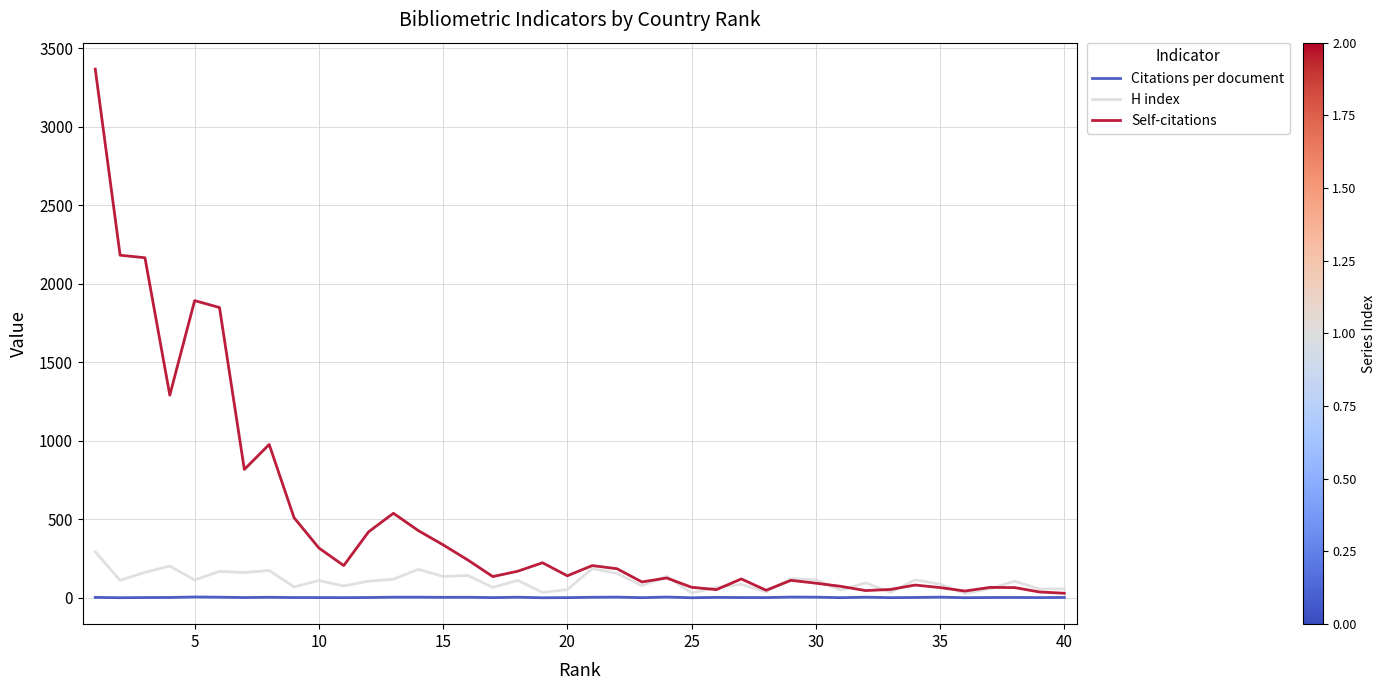

Rank the series by their average value, from lowest to highest.

Citations per document, H index, Self-citations